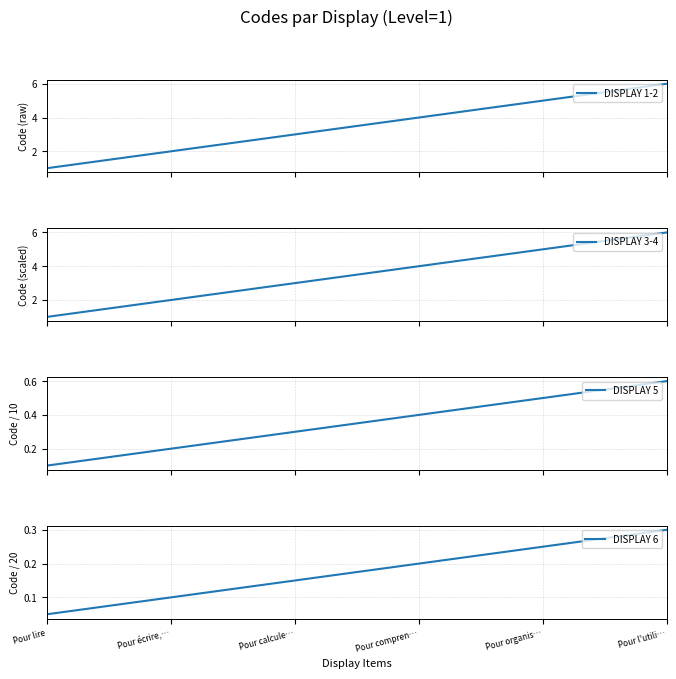

What are all the series names shown in the legend?

DISPLAY 1-2, DISPLAY 3-4, DISPLAY 5, DISPLAY 6